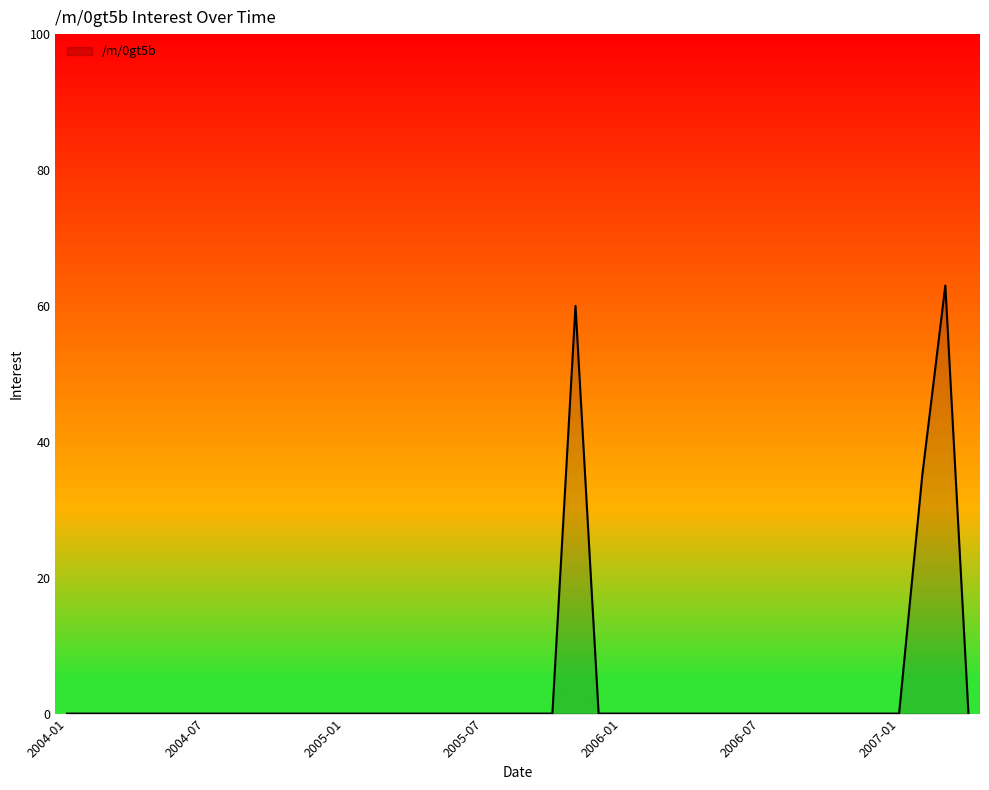

What is the difference between the maximum and minimum values?

63